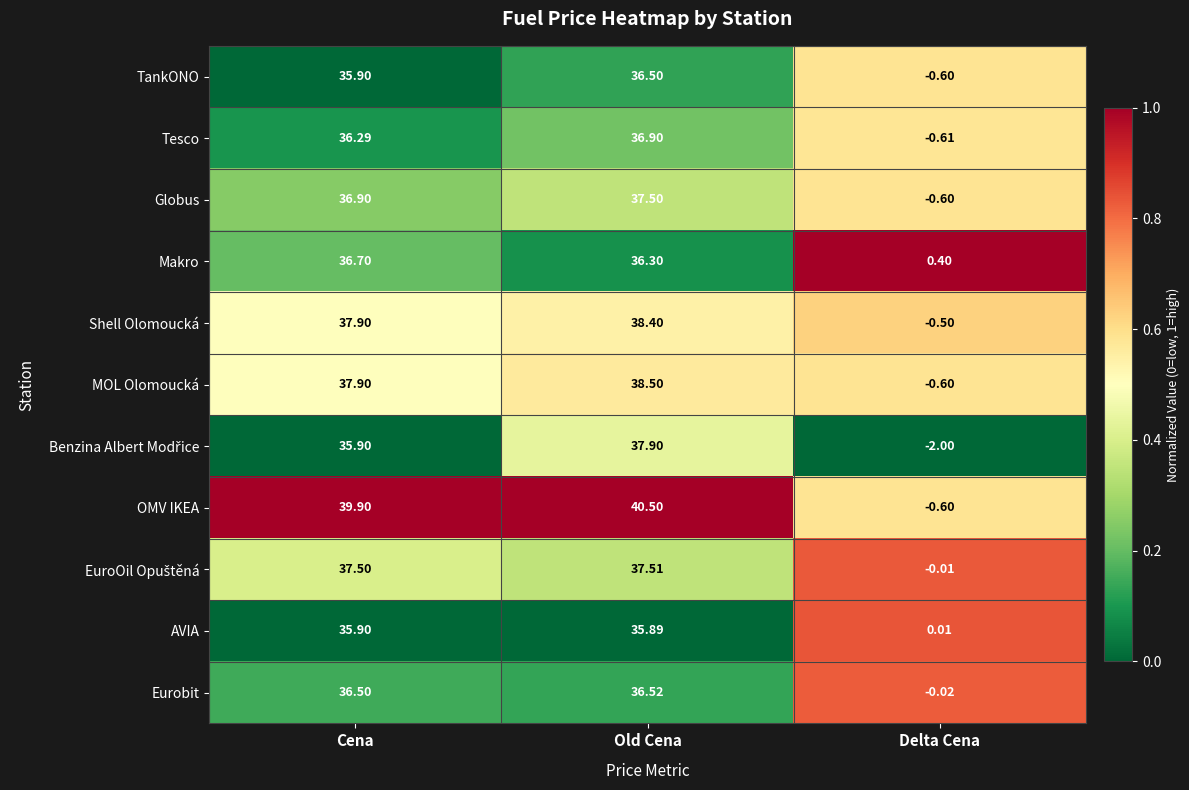

List the labels in order of Shell Olomoucká value, smallest first.

Delta Cena, Cena, Old Cena